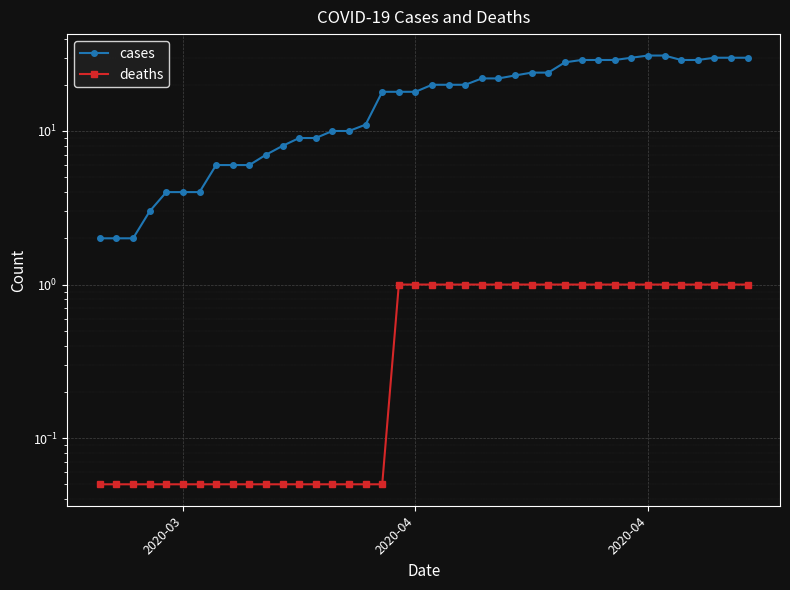

What is the highest value of the cases series?

31.0